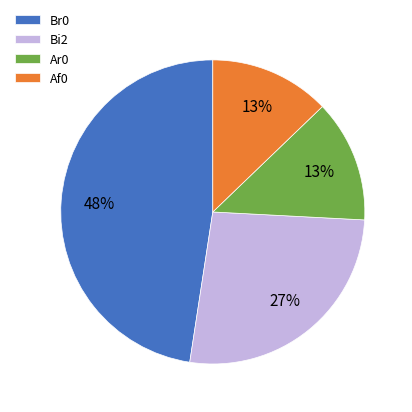

What percentage is the Ar0 slice, to the nearest percent?

13%